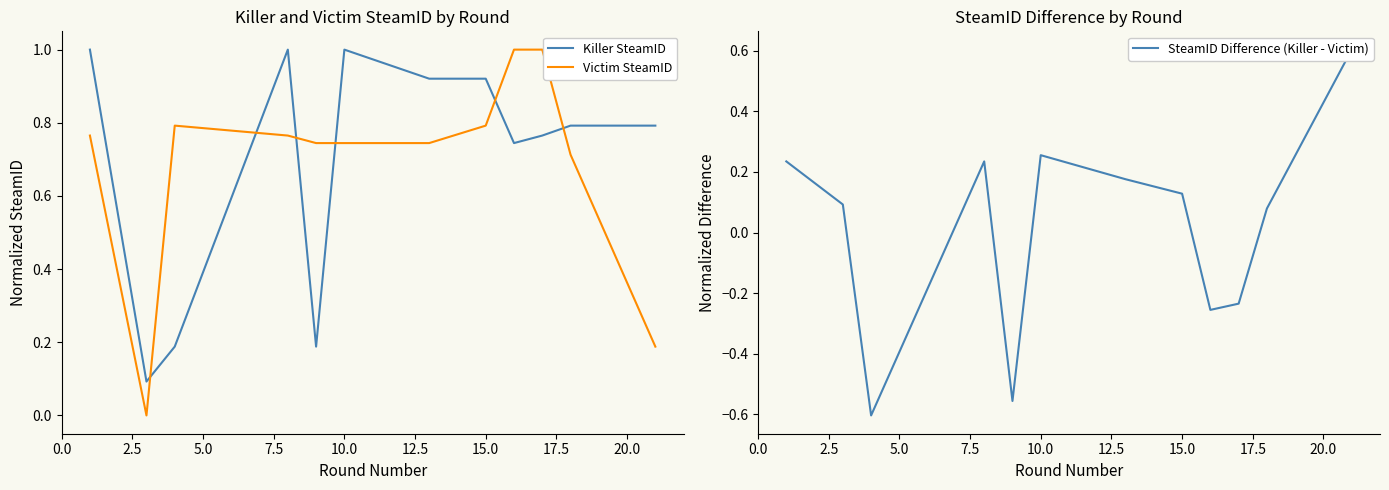

At how many categories does at least one series exceed 0?

12